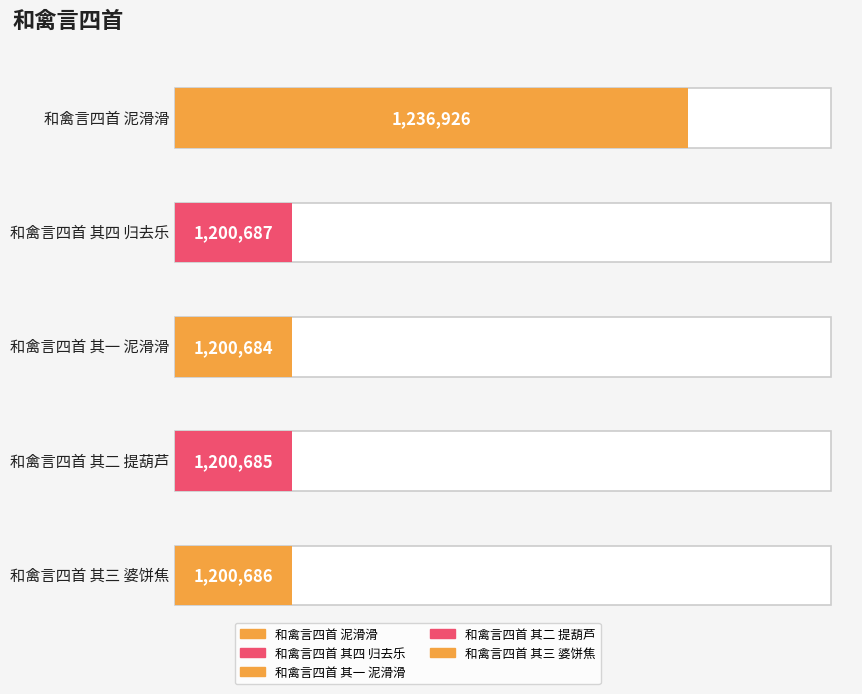

How many data points are less than 1200686?

2